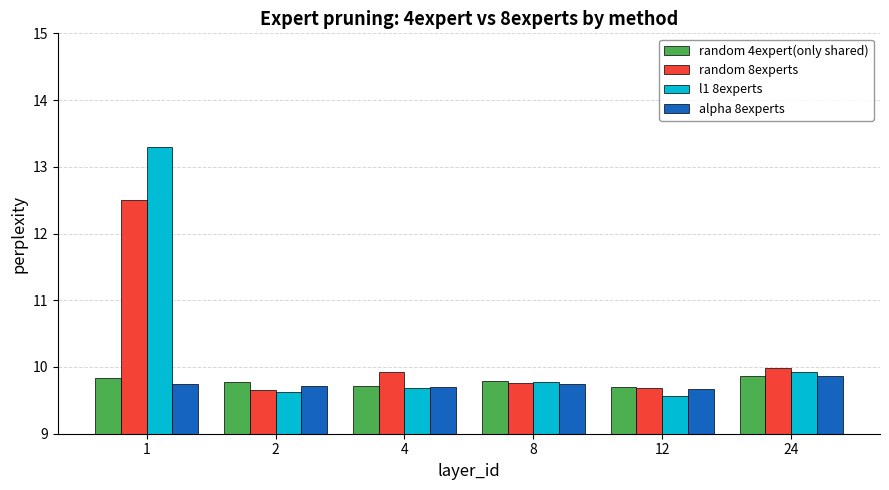

How many groups of bars are there?

6